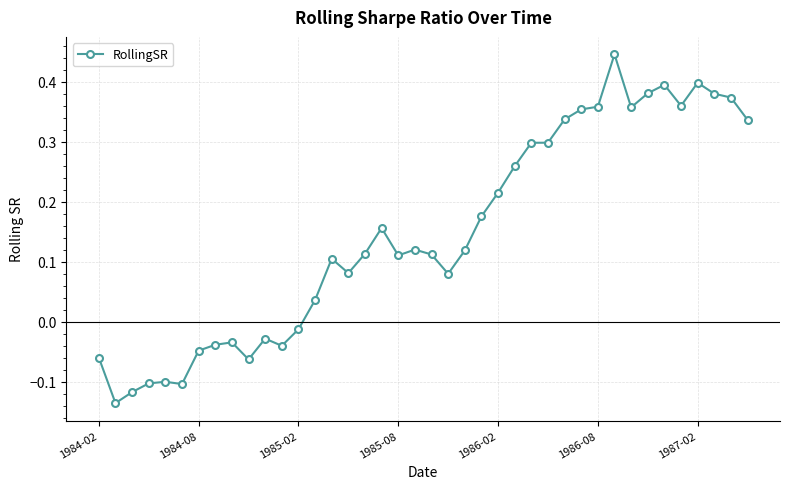

True or false: the data has more than 2 interior local peaks.

True